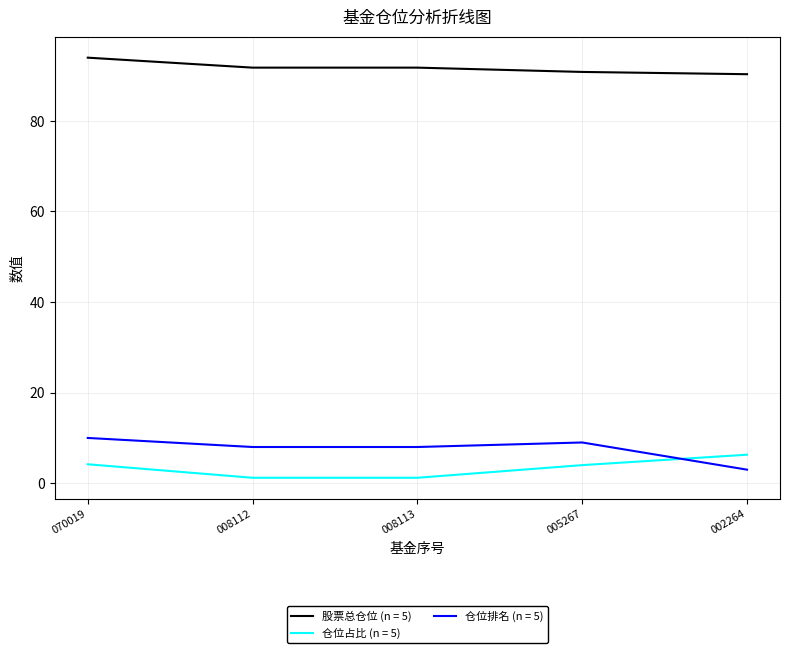

What is the total value across all series at 005267?

103.8